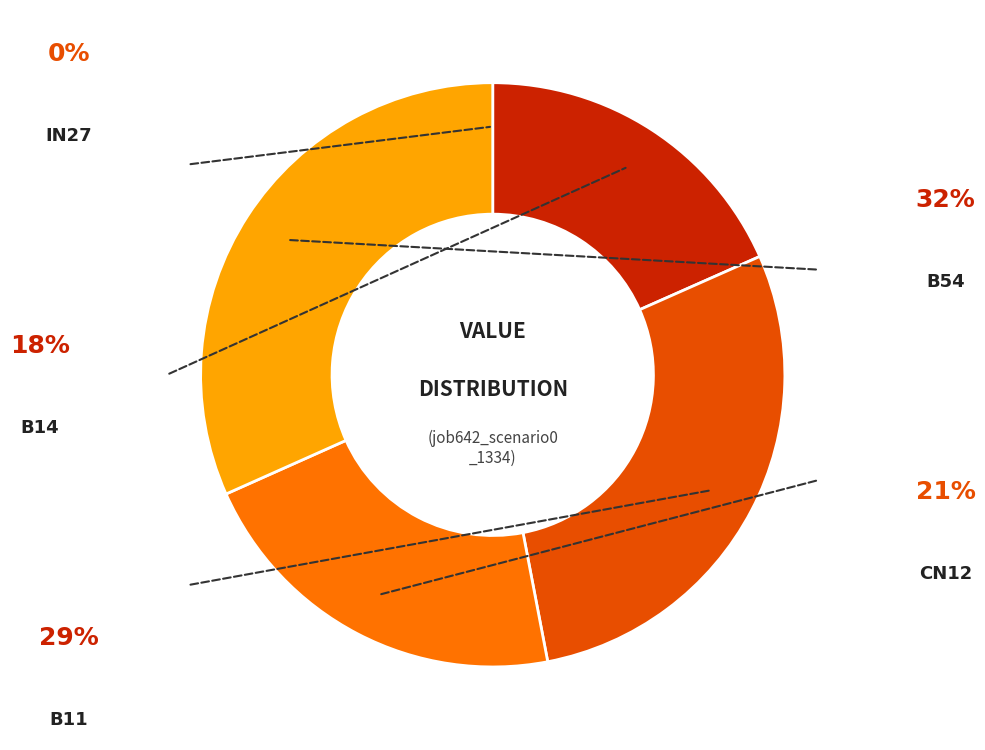

Is there a majority slice in this chart?

No